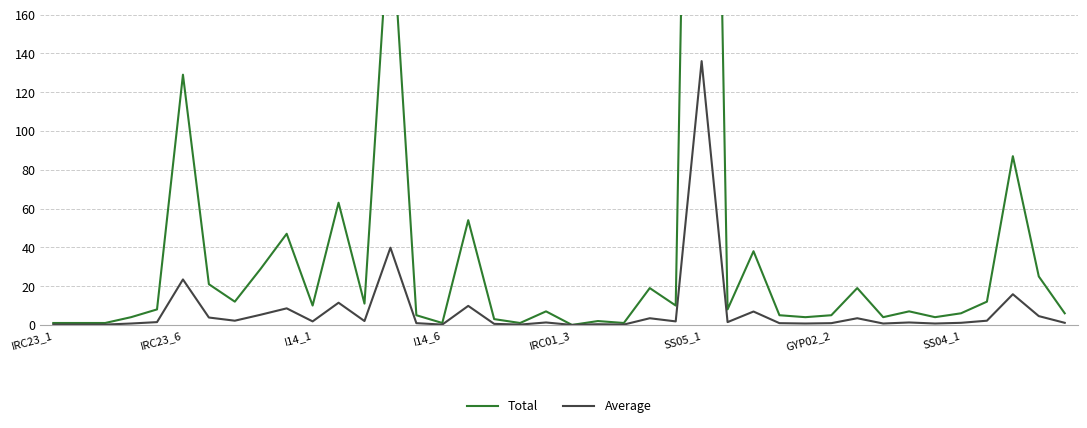

True or false: Total and Average cross at least once.

False